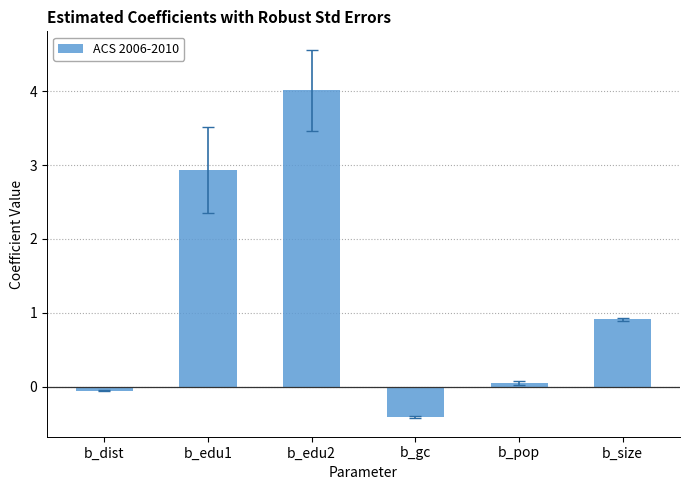

At which label does the data first exceed 0?

b_edu1